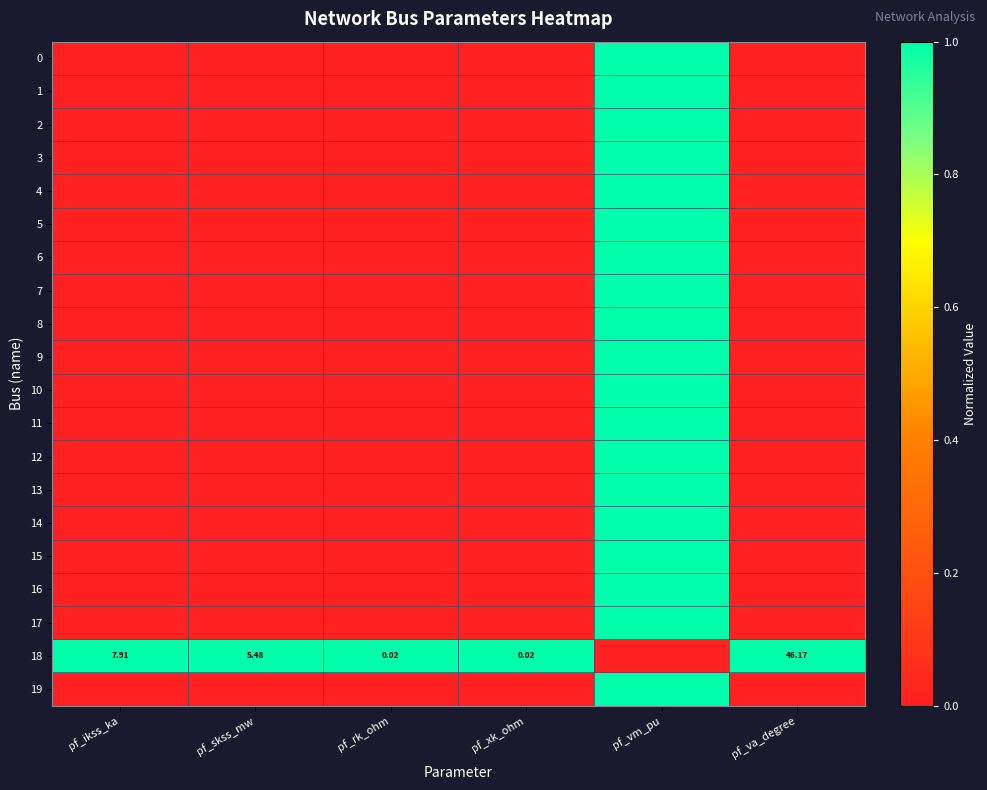

What is the spread (max minus min) of values at pf_ikss_ka?

1.0